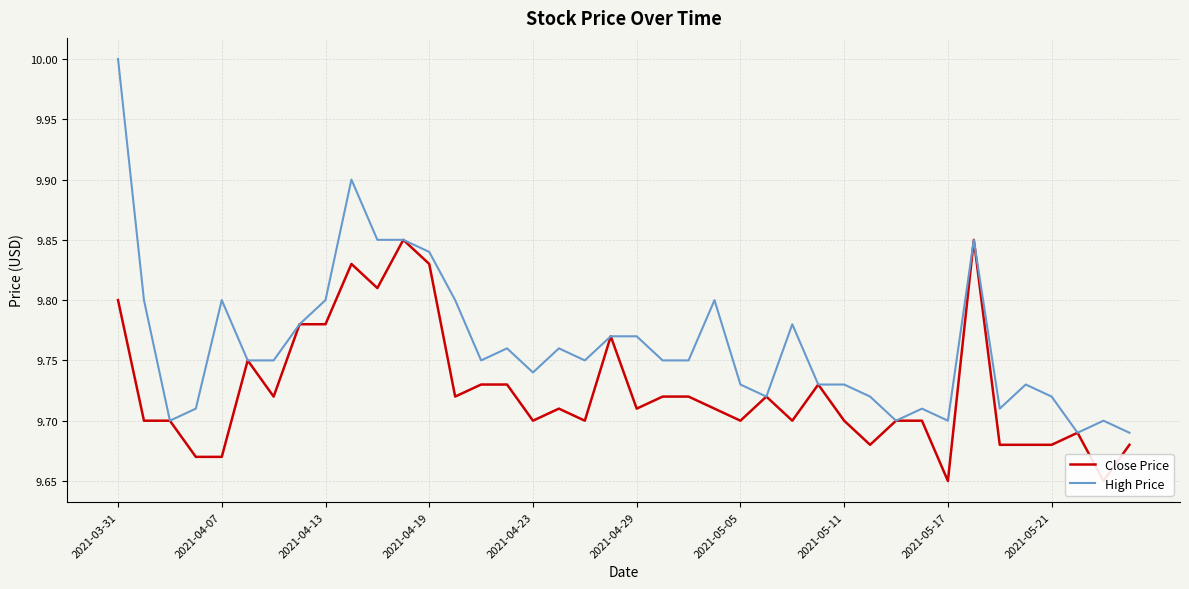

What is the greatest value displayed?

10.0